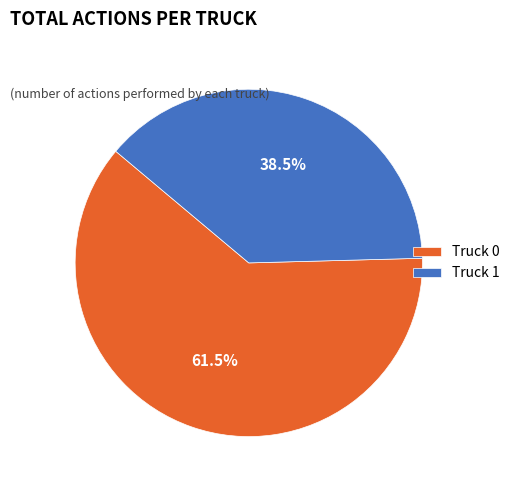

What portion of the pie excludes Truck 1?

61.5%